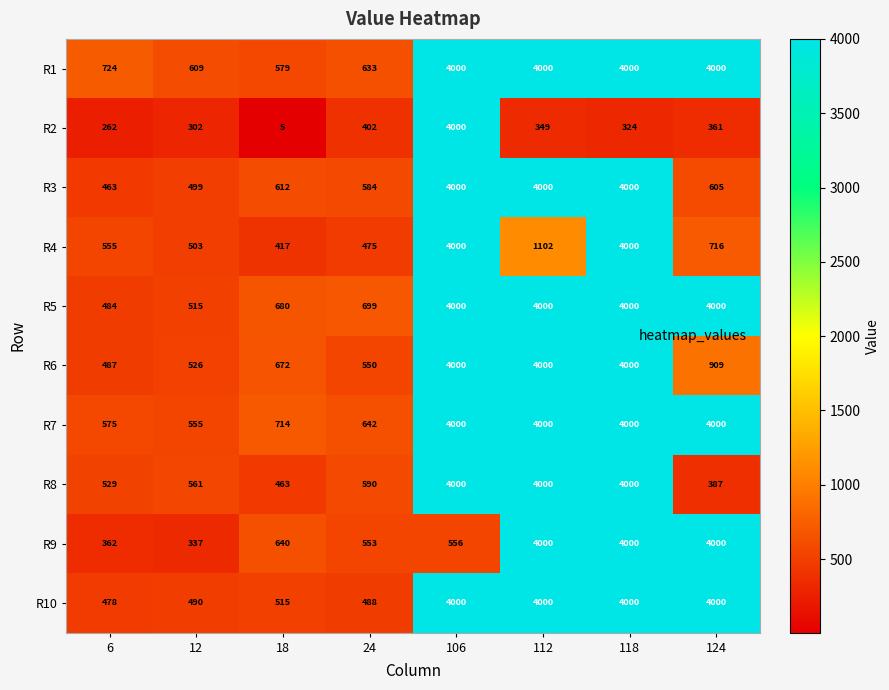

Which series has the largest range (max minus min)?

R2